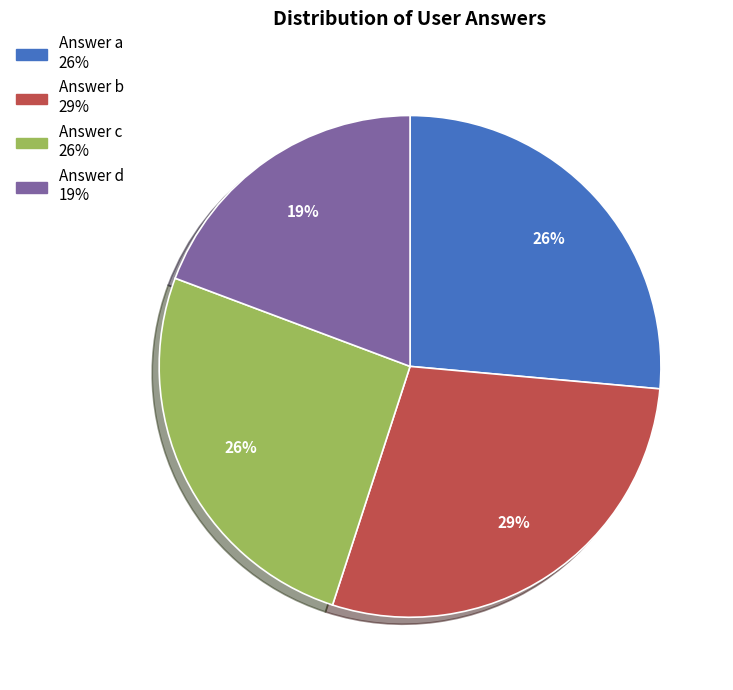

Does any single category account for the majority?

No